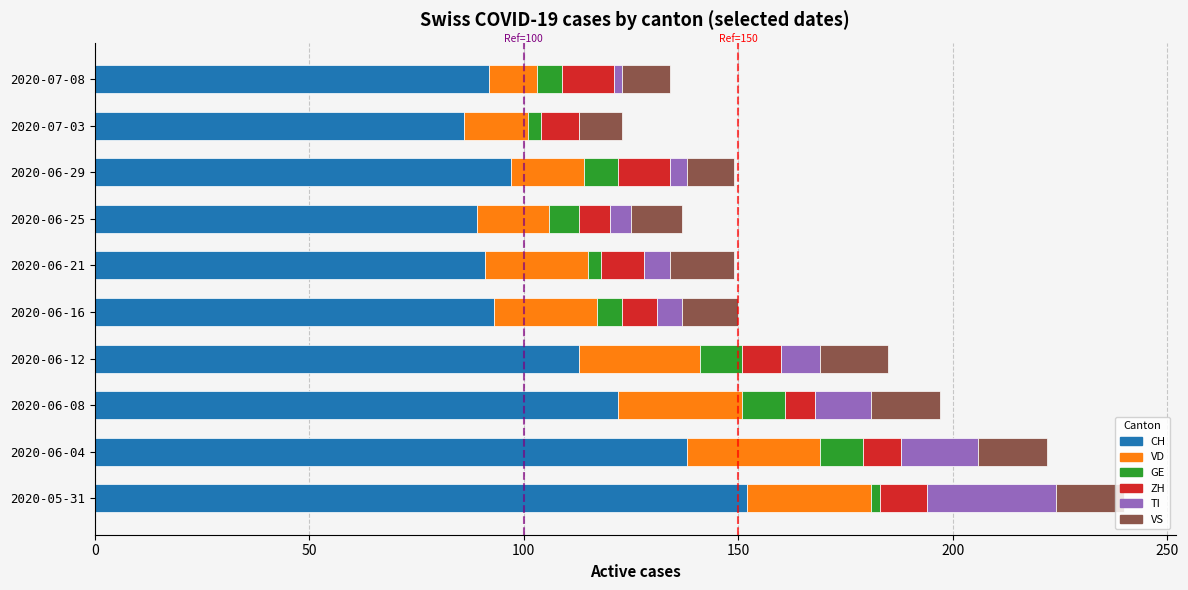

Is it true that CH equals 128 at 2020-06-21?

False